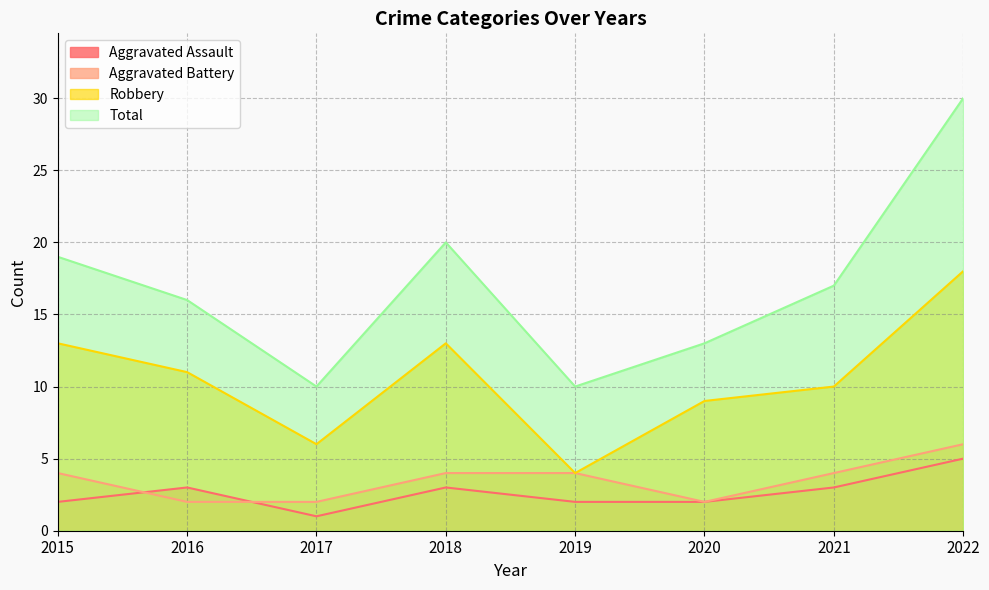

Reading right to left, transcribe all the data shown in this chart.

Aggravated Assault: 2022=5	2021=3	2020=2	2019=2	2018=3	2017=1	2016=3	2015=2
Aggravated Battery: 2022=6	2021=4	2020=2	2019=4	2018=4	2017=2	2016=2	2015=4
Robbery: 2022=18	2021=10	2020=9	2019=4	2018=13	2017=6	2016=11	2015=13
Total: 2022=30	2021=17	2020=13	2019=10	2018=20	2017=10	2016=16	2015=19